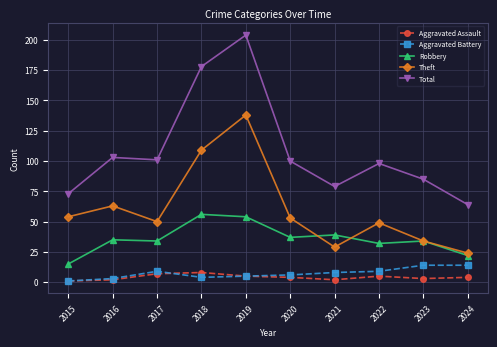

The value of Total at 2024 is 64. True or false?

True